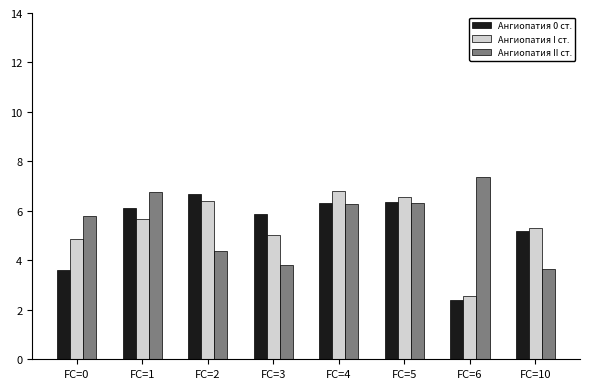

List the series in order of their overall mean, highest first.

Ангиопатия II ст., Ангиопатия I ст., Ангиопатия 0 ст.